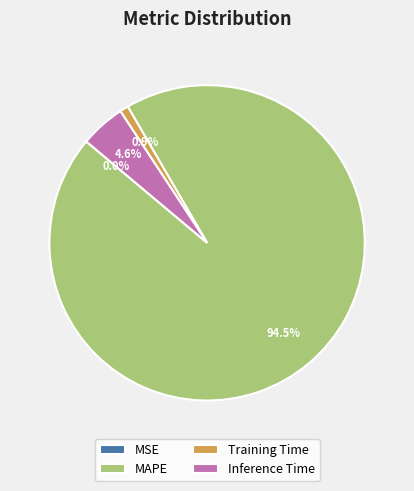

Which slice is the largest?

MAPE